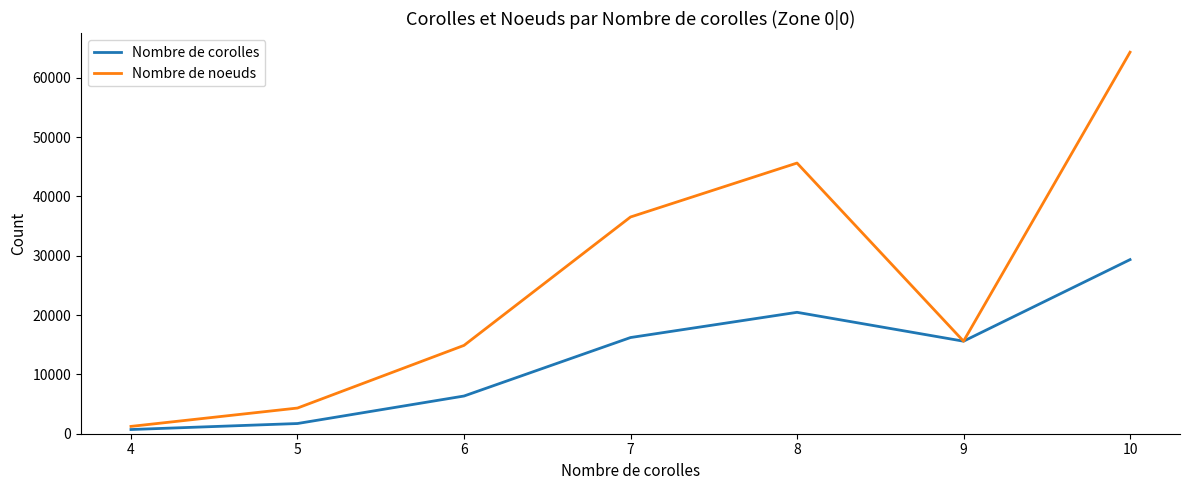

Count the number of categories in the chart.

7